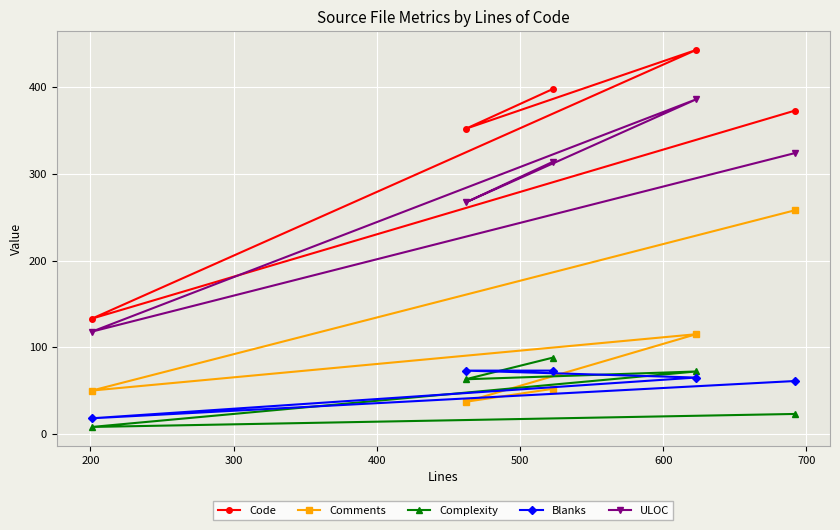

At how many categories does at least one series exceed 106?

5